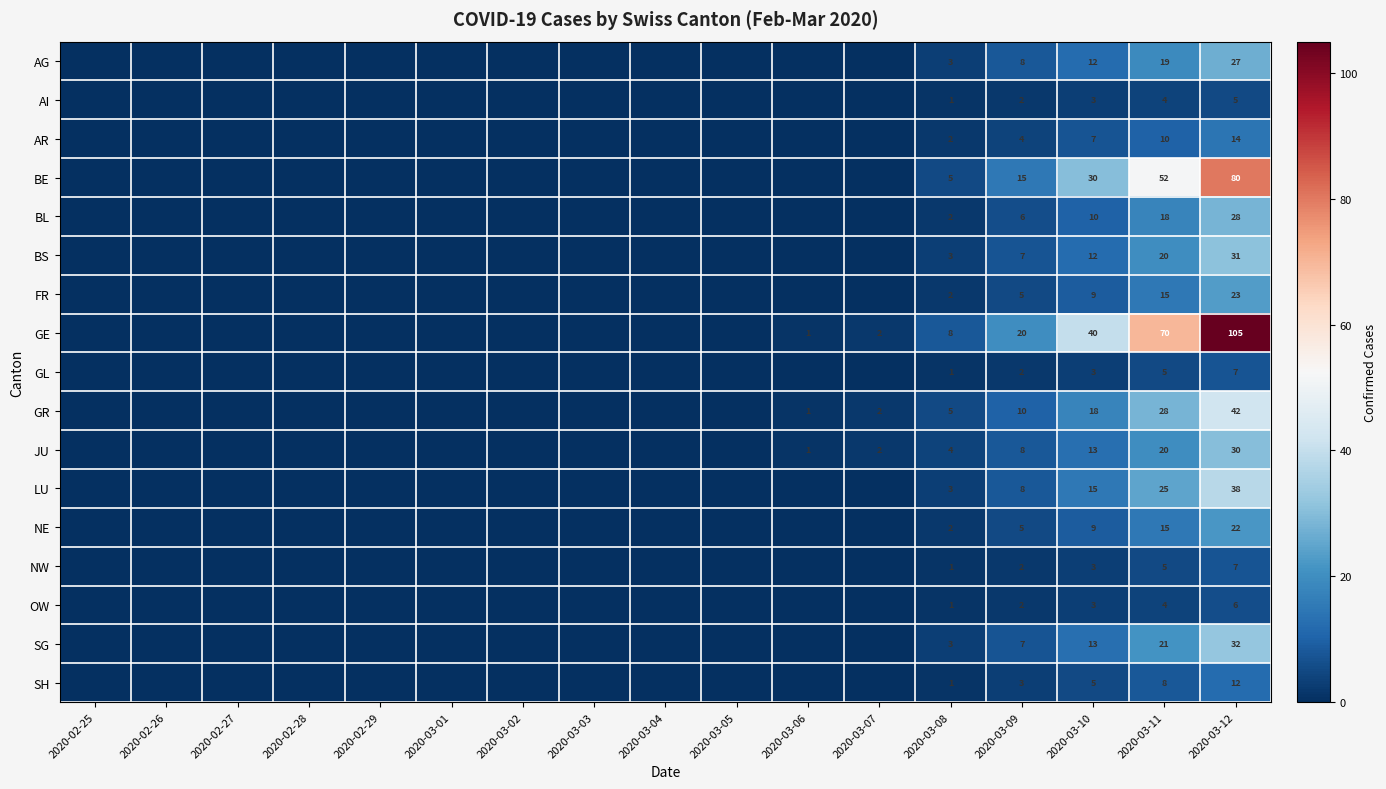

True or false: NE has a value of 24 at 2020-03-11.

False